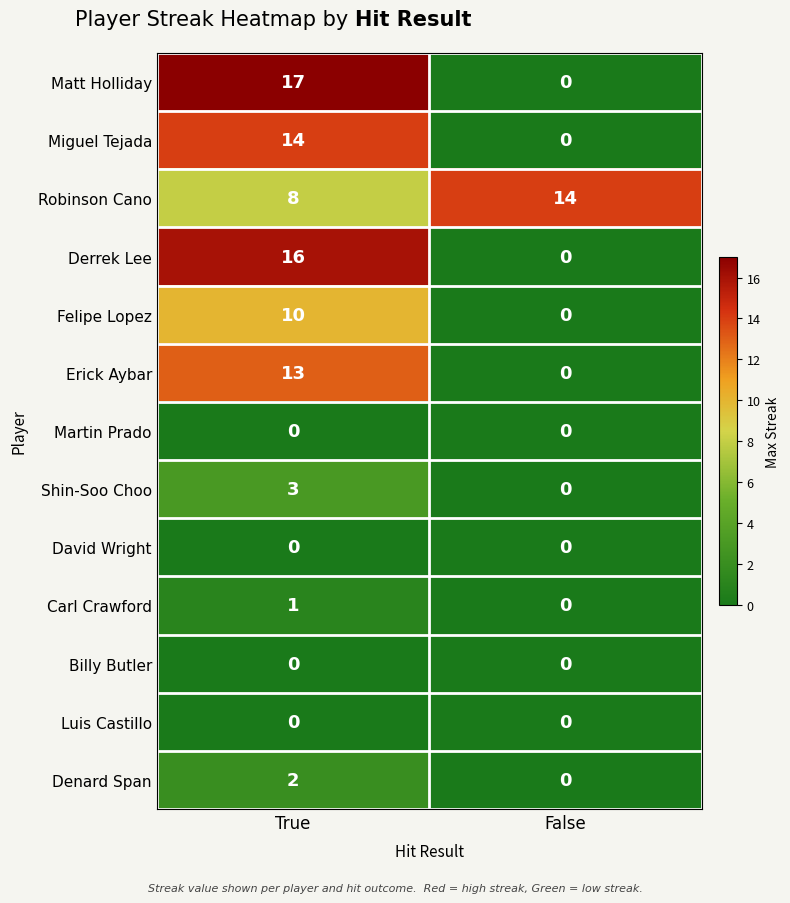

Which series has the widest spread of values?

Matt Holliday